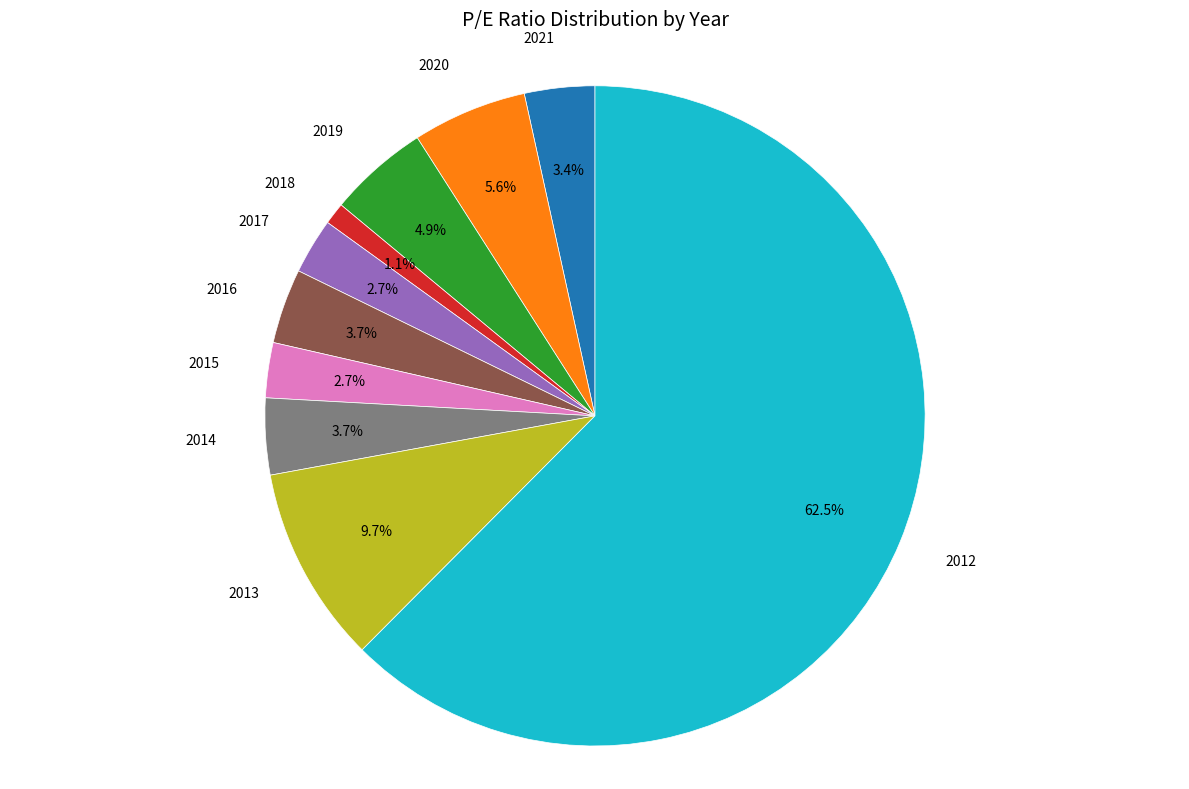

To the nearest percent, what is the difference between the largest and smallest slice percentages?

61%